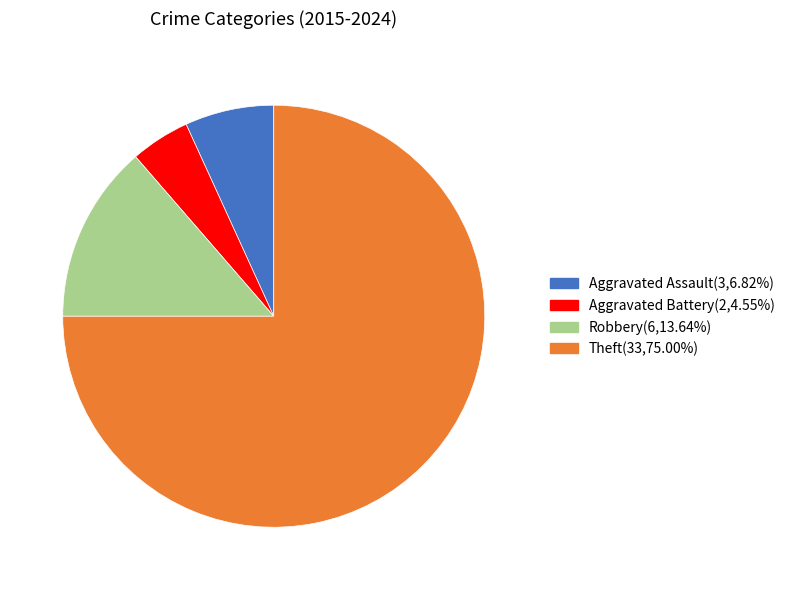

How many segments does this pie chart have?

4